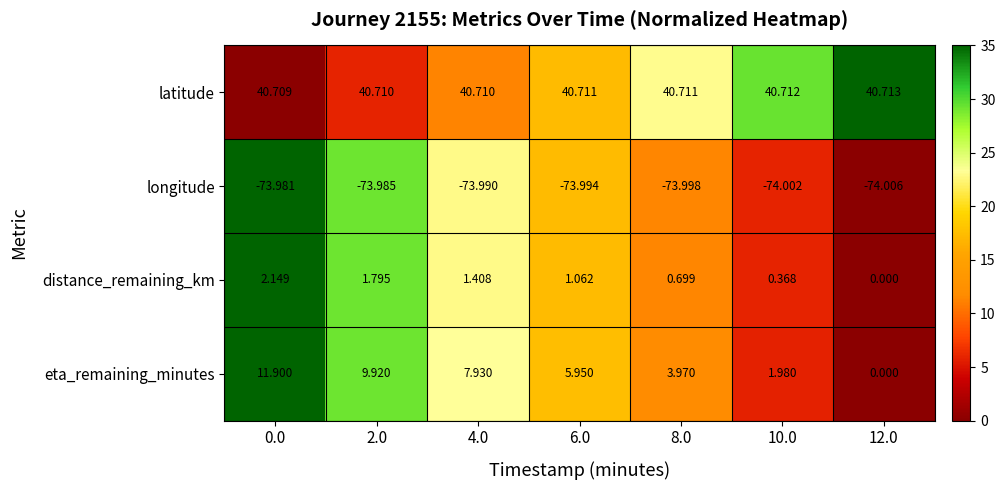

Which series has the widest spread of values?

eta_remaining_minutes